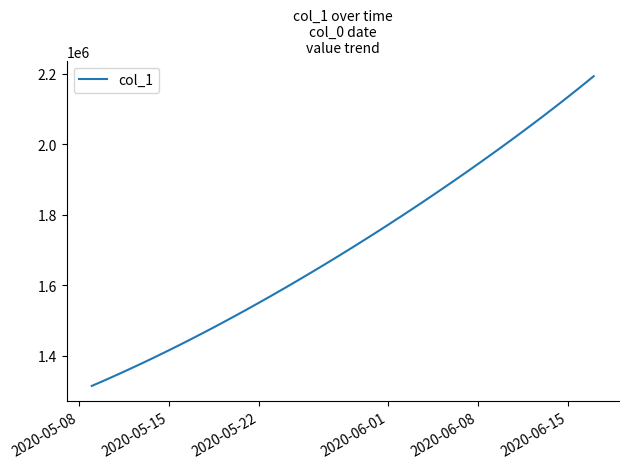

What is the maximum value shown in the chart?

2192845.8